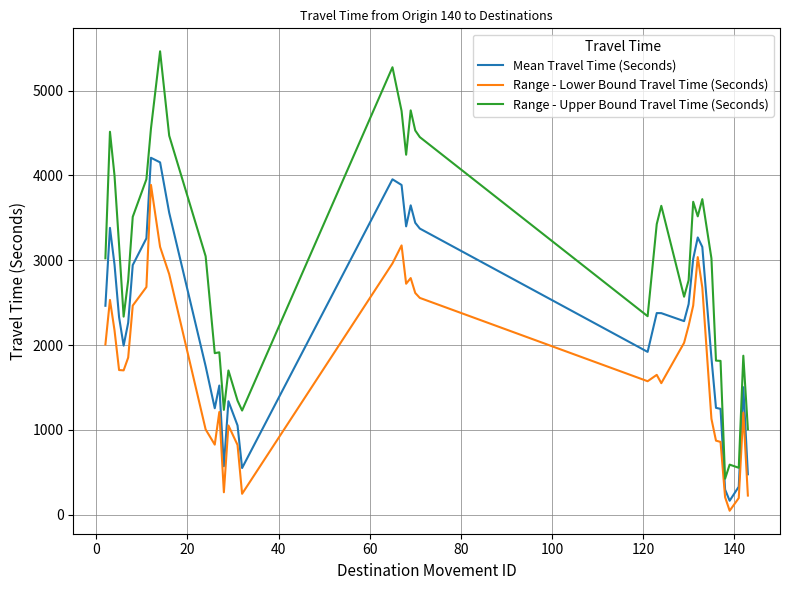

What is the lowest value of the Mean Travel Time (Seconds) series?

163